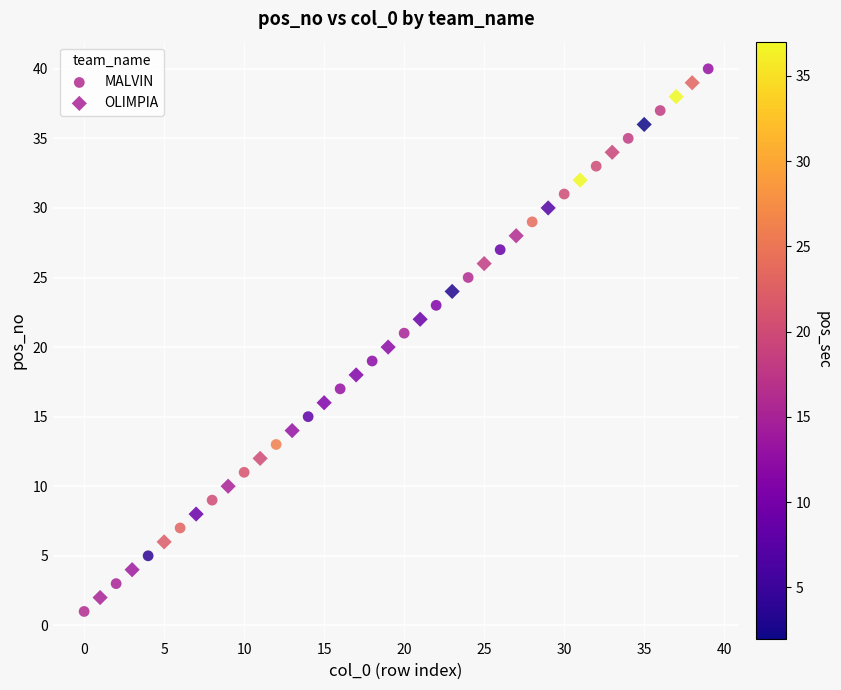

Which series has the widest spread of Y values?

MALVIN